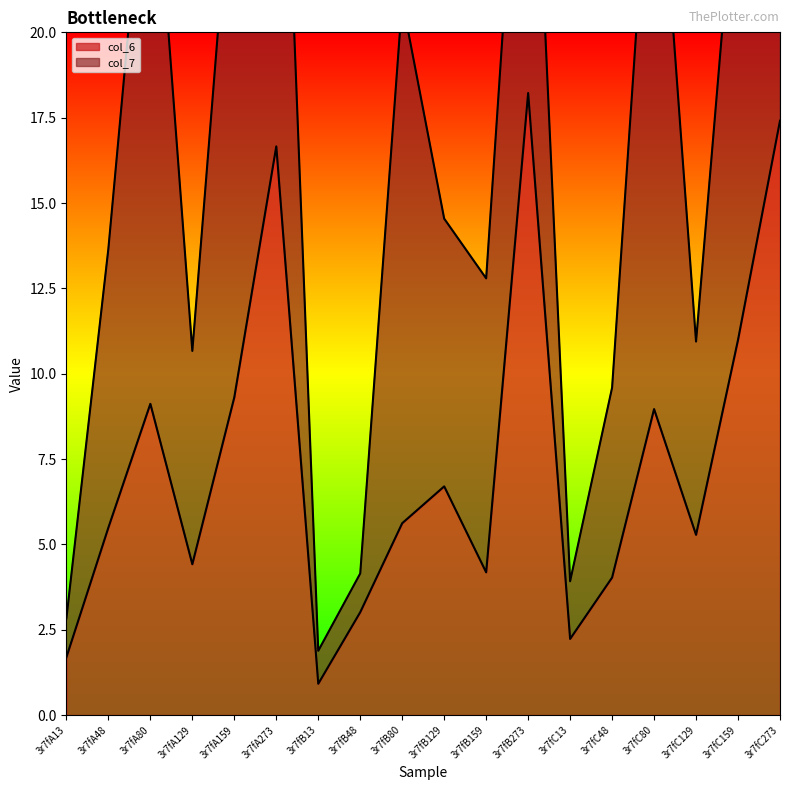

What is the label of the 7th point from the left?

3r7fB13